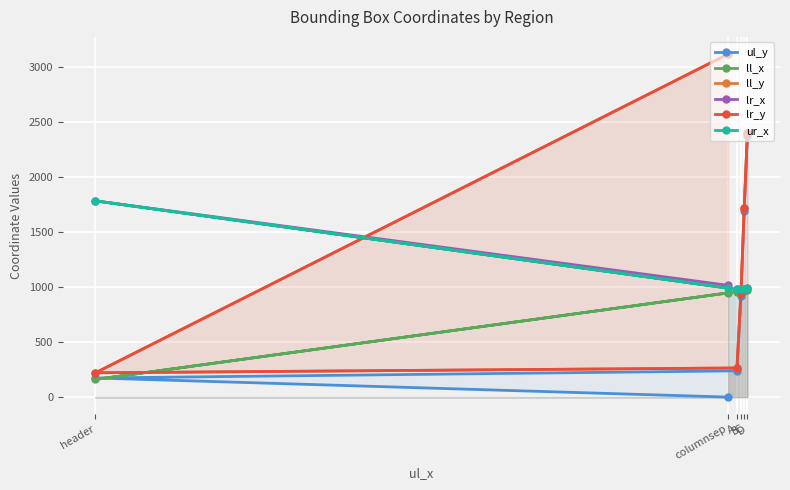

Is the value of lr_y at B greater than the value of lr_x at header?

No